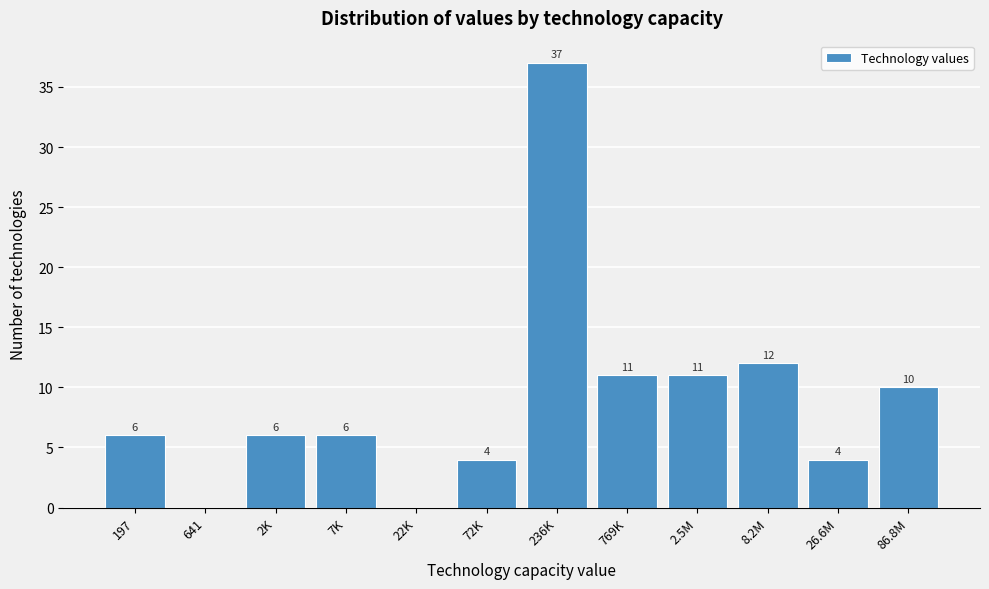

Reading left to right, list all the values displayed in this chart.

197=6	641=0	2K=6	7K=6	22K=0	72K=4	236K=37	769K=11	2.5M=11	8.2M=12	26.6M=4	86.8M=10